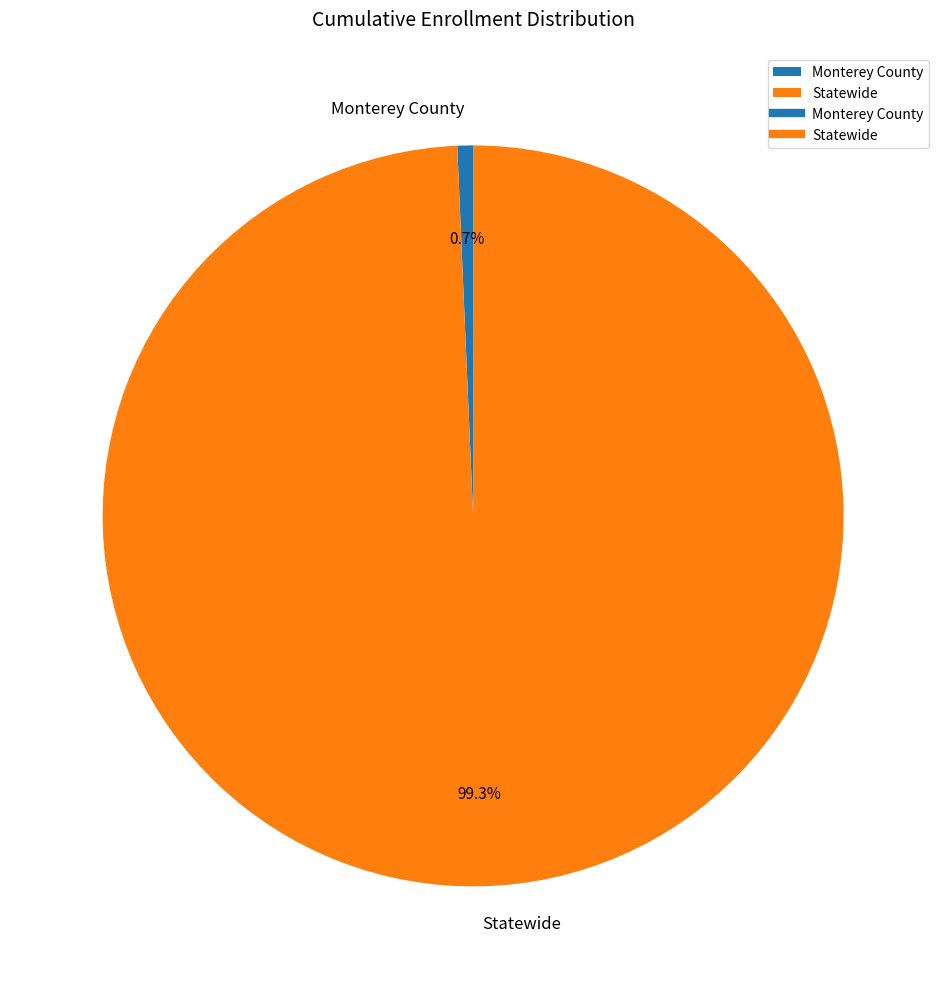

Is it true that Monterey County is 1% of the pie?

True